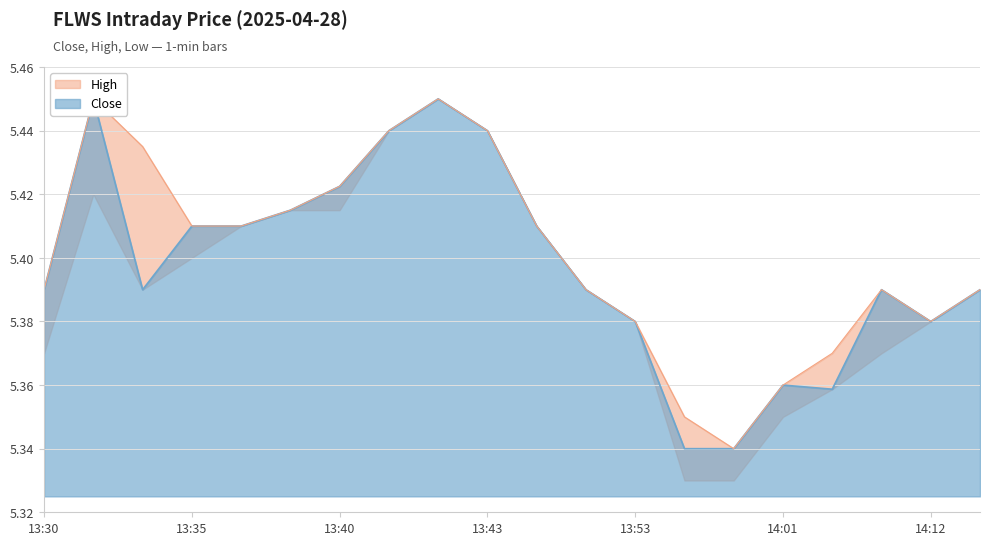

What is the sum of the High values at 13:30 and 13:43?

10.8